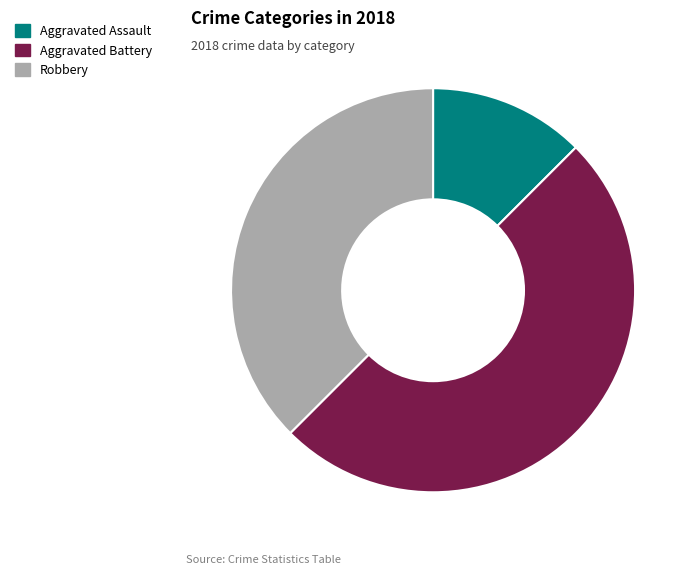

Is the sum of Robbery and Aggravated Battery greater than half?

Yes